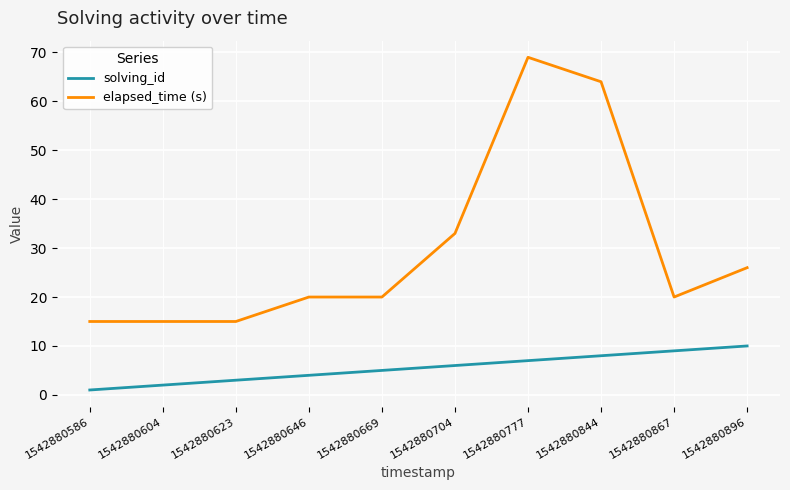

Read the solving_id value at 1542880844.

8